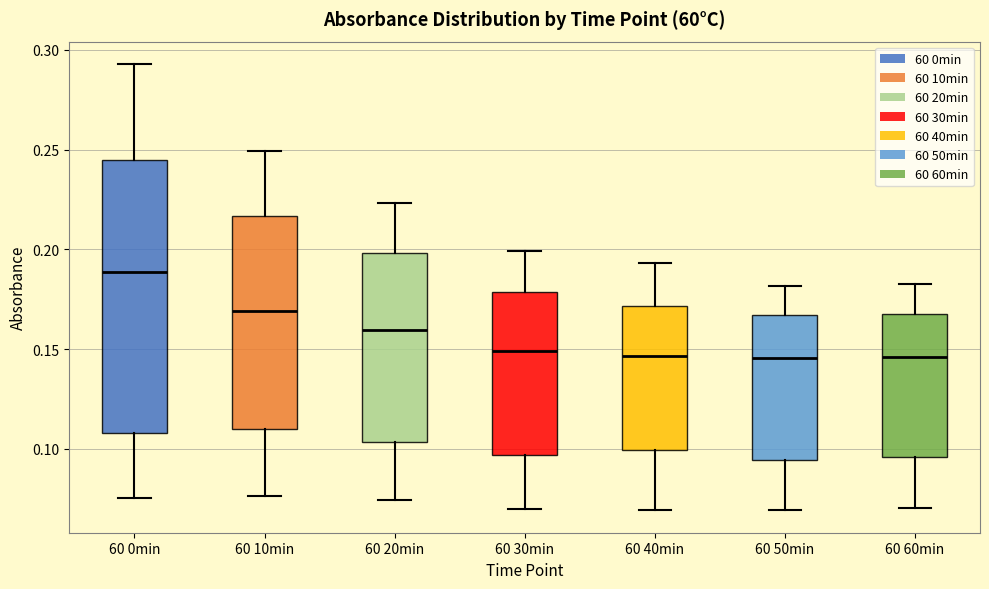

Reading left to right, read every box against the y-axis: the position of its median line, the range the box covers, and the ends of its whiskers. The values are not printed on the chart, so give them approximately, as read against the axis.

60 0min: median 0.190, box 0.110 to 0.245, whiskers 0.075 to 0.295
60 10min: median 0.170, box 0.110 to 0.215, whiskers 0.075 to 0.250
60 20min: median 0.160, box 0.105 to 0.200, whiskers 0.075 to 0.225
60 30min: median 0.150, box 0.095 to 0.180, whiskers 0.070 to 0.200
60 40min: median 0.145, box 0.100 to 0.170, whiskers 0.070 to 0.195
60 50min: median 0.145, box 0.095 to 0.165, whiskers 0.070 to 0.180
60 60min: median 0.145, box 0.095 to 0.170, whiskers 0.070 to 0.185